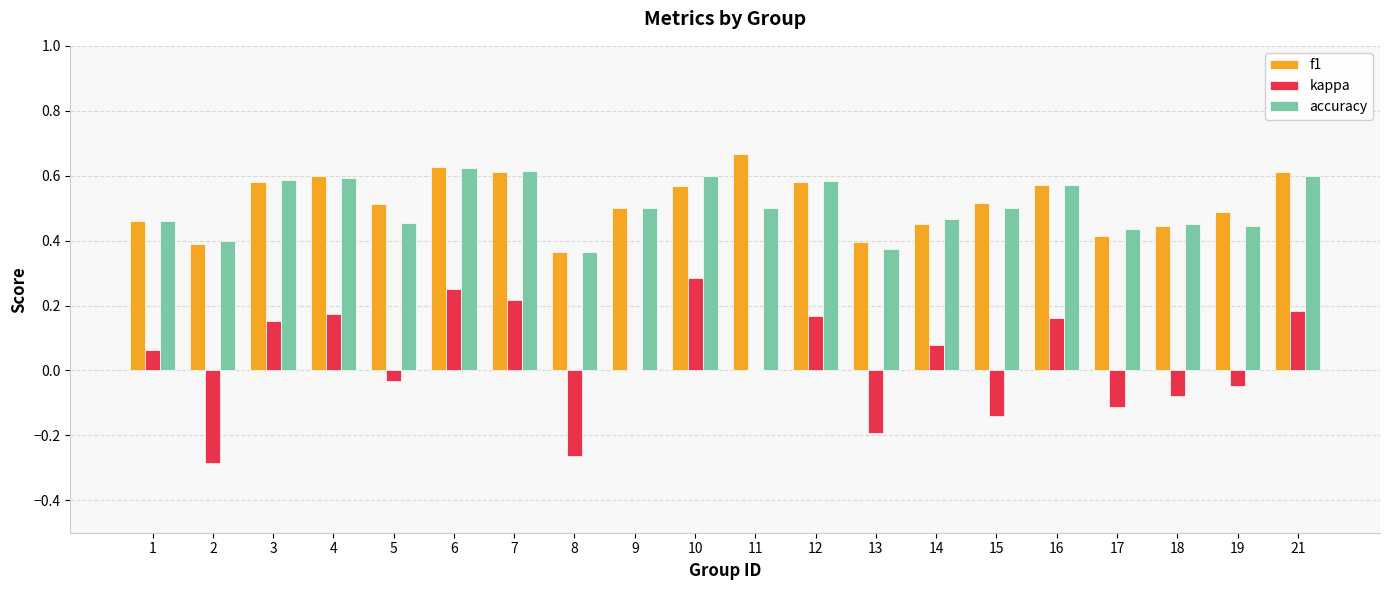

At which category does the chart reach its peak across all series?

11